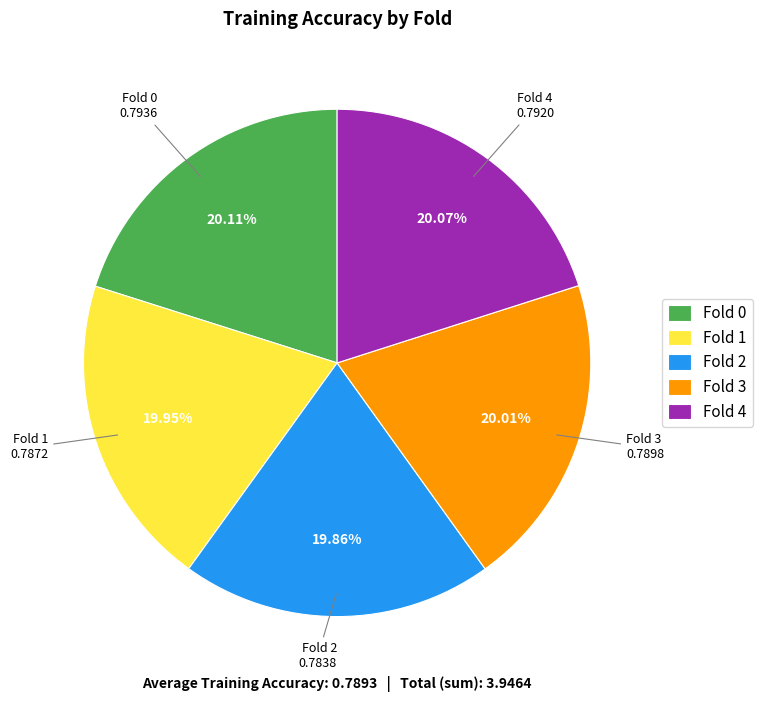

Is it true that Fold 0 is 20% of the pie?

True